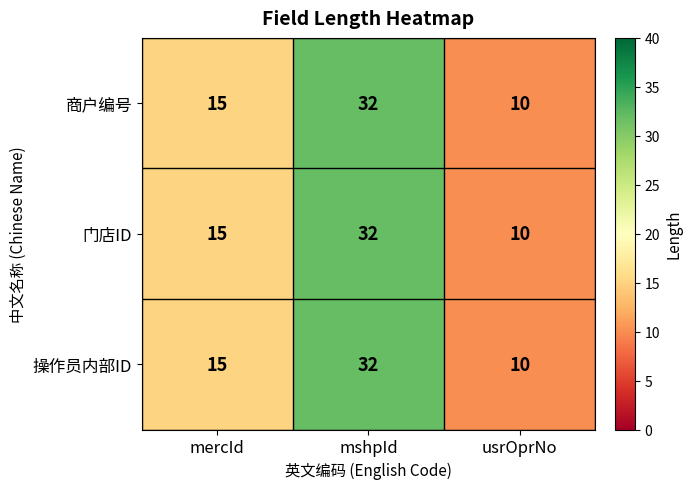

What is the smallest value displayed?

10